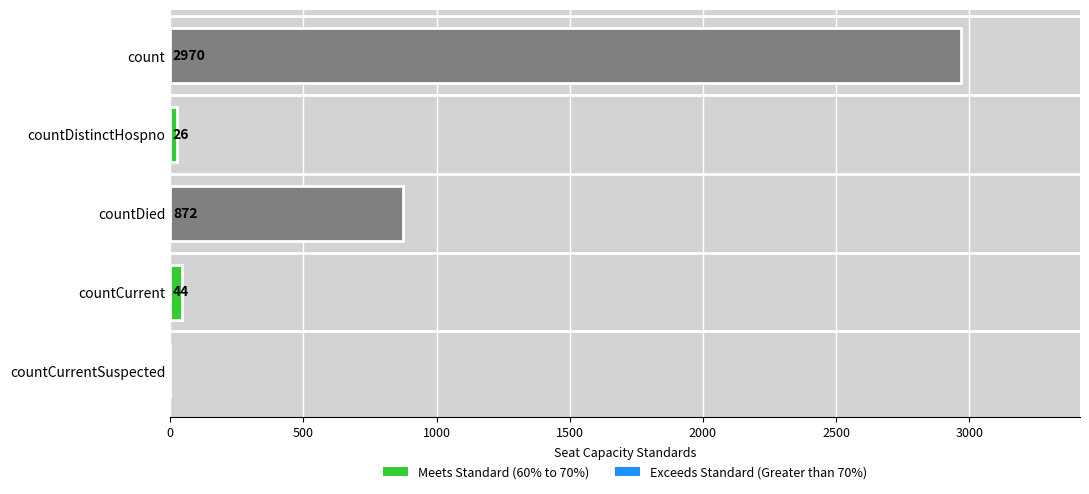

Reading top to bottom, extract all data points from this chart.

count=2970	countDistinctHospno=26	countDied=872	countCurrent=44	countCurrentSuspected=0